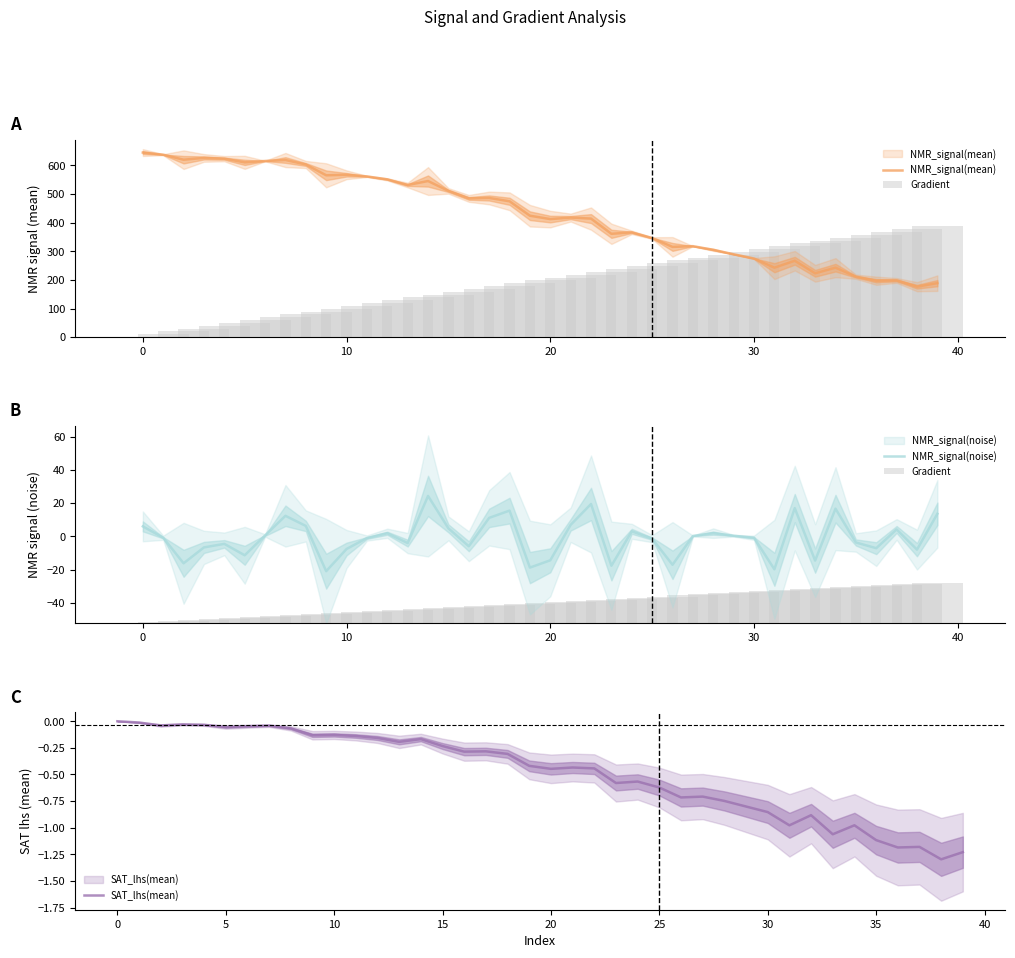

Does the chart contain stacked bars?

No